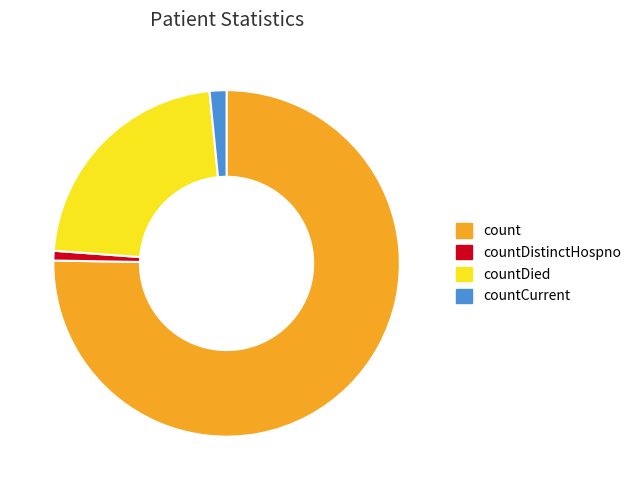

Which category has the smallest portion of the pie?

countDistinctHospno